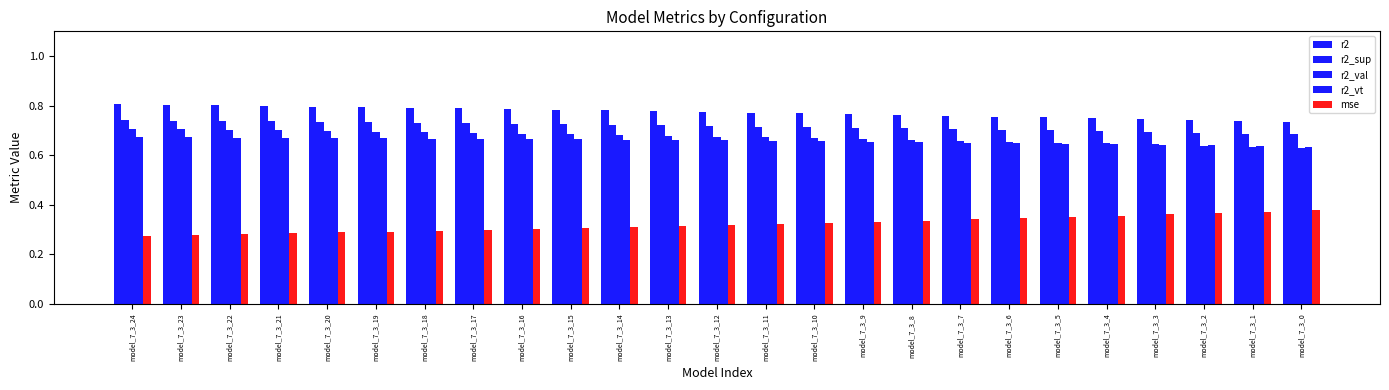

How many data points does each series have?

25